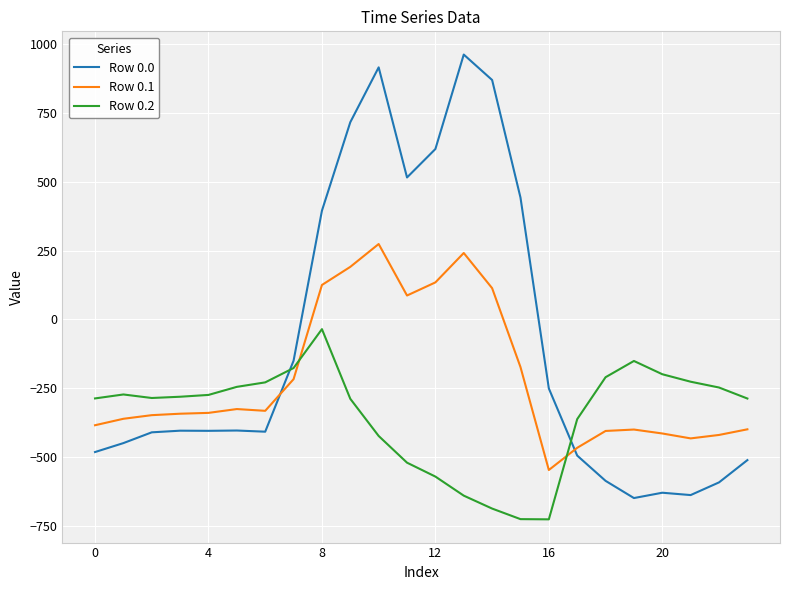

Does the chart have visible grid lines?

Yes